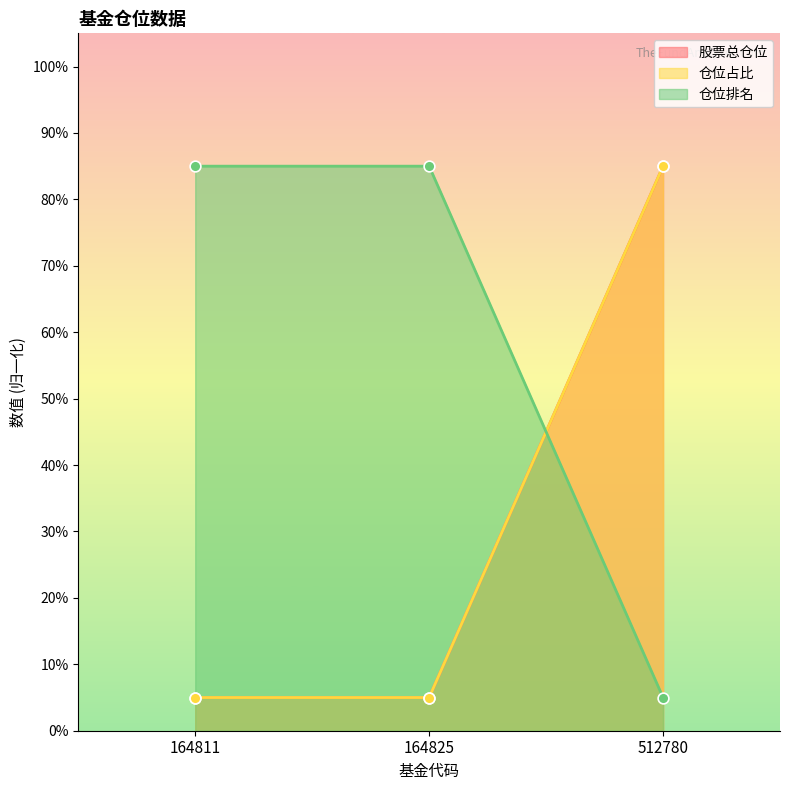

At which category is the sum across all series the highest?

512780